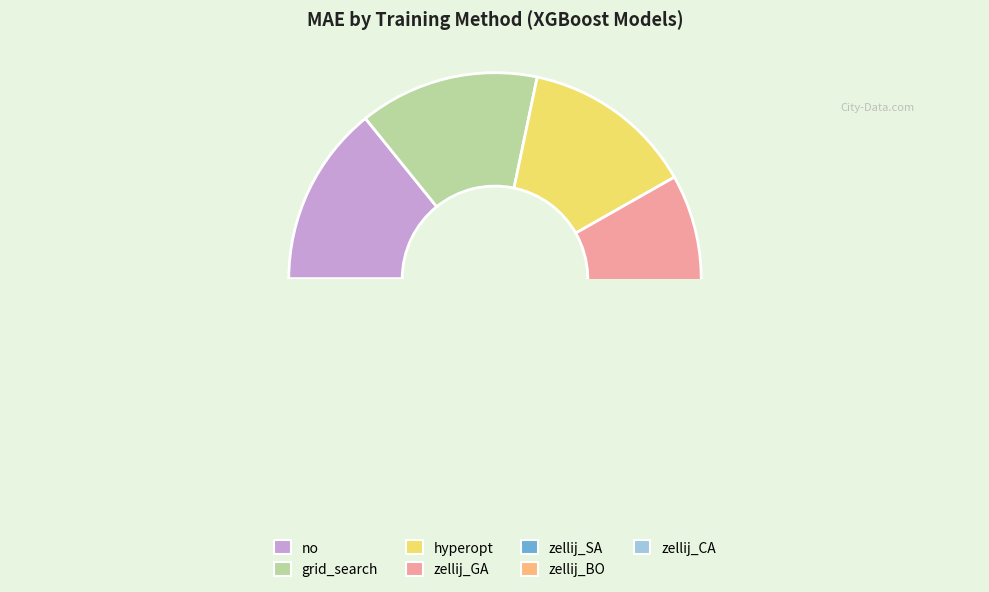

What percentage is NOT represented by zellij_GA?

84.6%